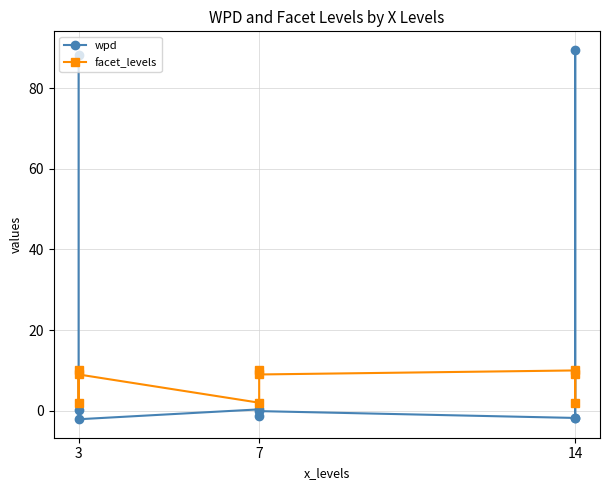

True or false: wpd has more than 2 points higher than both neighbors.

True